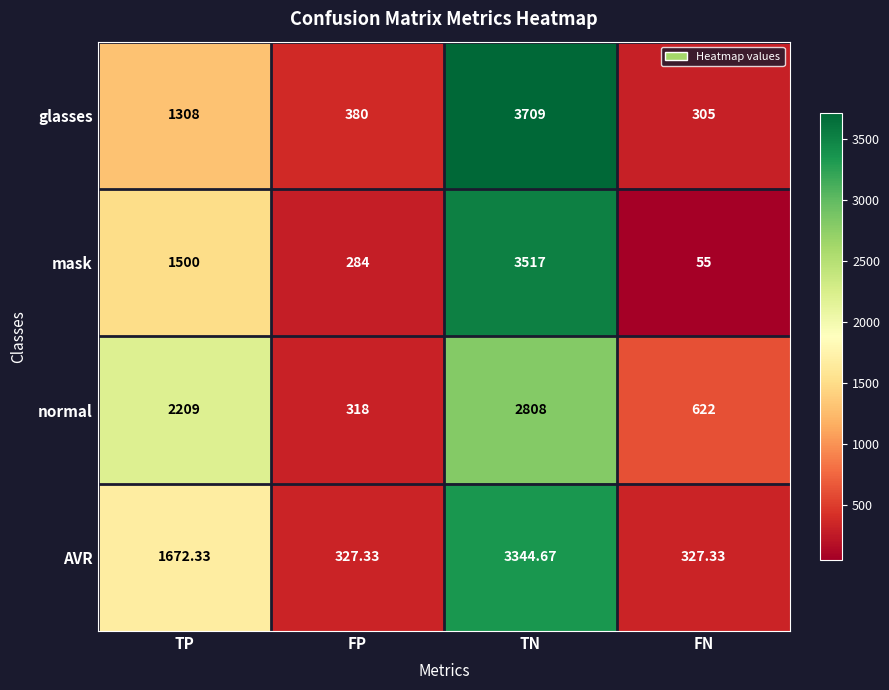

Rank the series at TP from lowest to highest value.

glasses, mask, AVR, normal